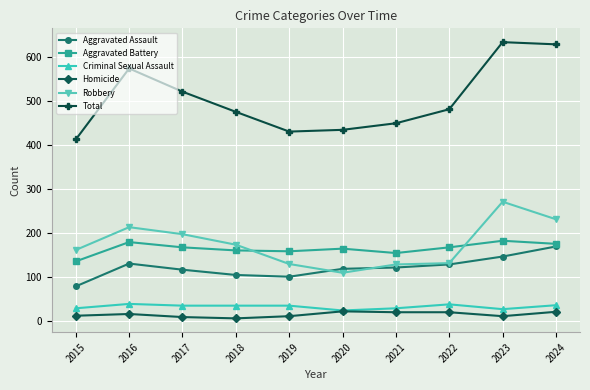

At which category does Aggravated Assault reach its first local peak?

2016